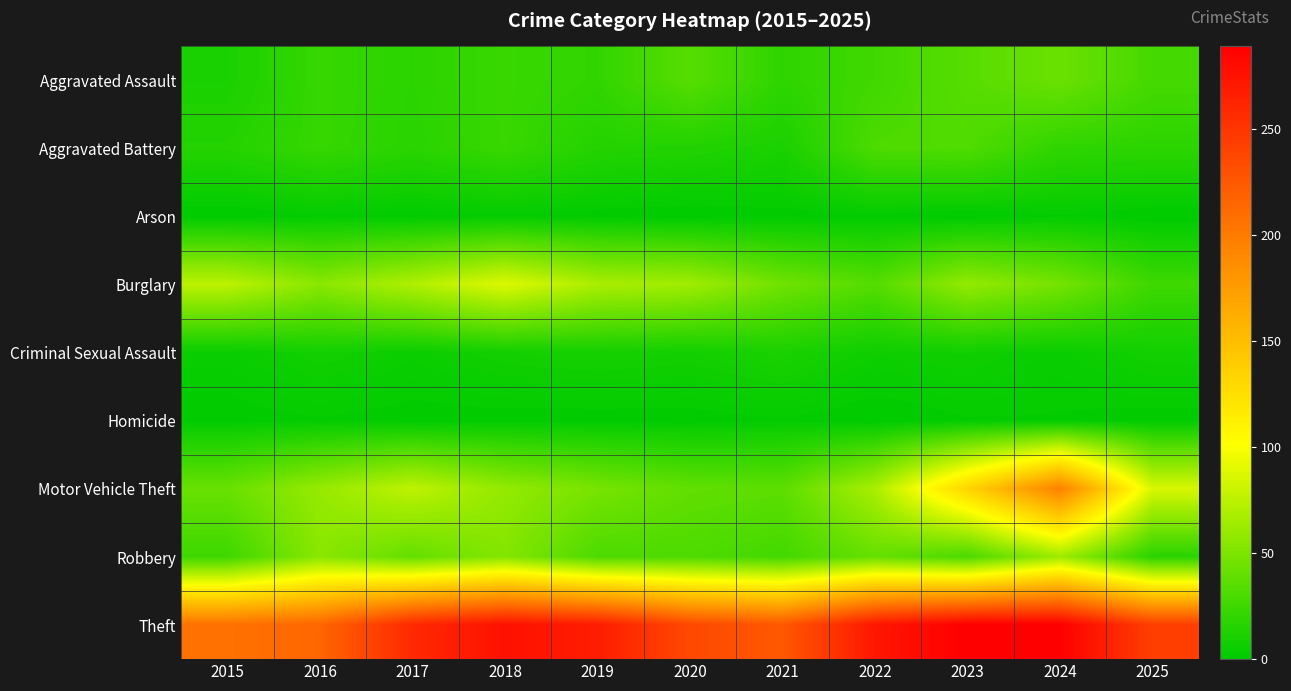

Rank the series by their maximum value, from highest to lowest.

Theft, Motor Vehicle Theft, Burglary, Robbery, Aggravated Assault, Aggravated Battery, Criminal Sexual Assault, Arson, Homicide